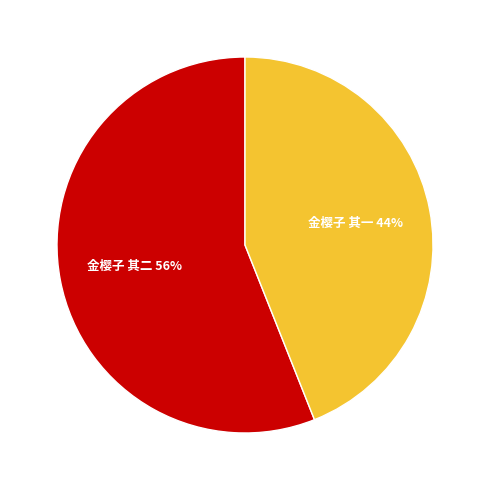

Which has a higher value, 金樱子 其一 or 金樱子 其二?

金樱子 其二